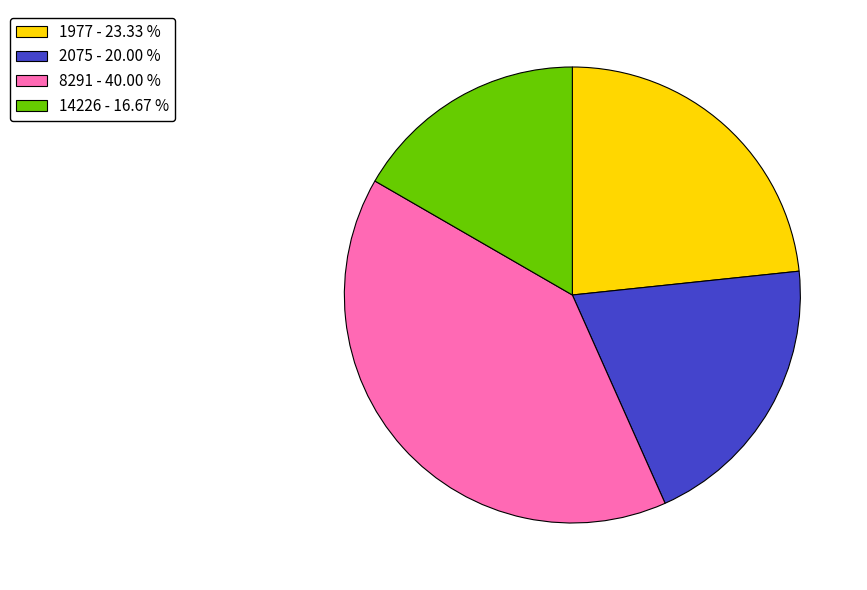

Do 8291 - 40.00 % and 2075 - 20.00 % together represent more than half of the pie?

Yes